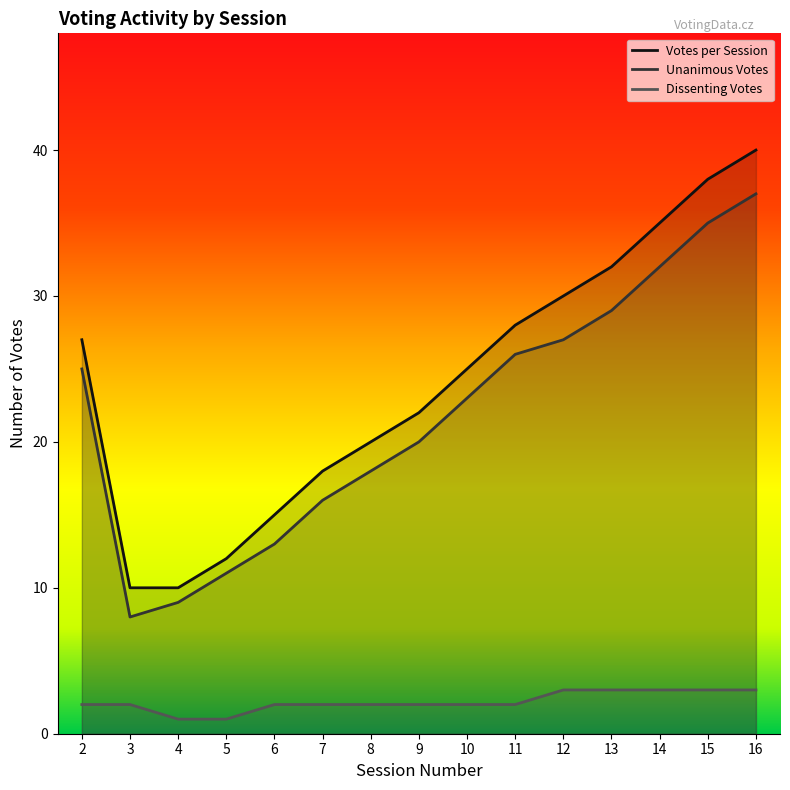

True or false: Unanimous Votes has a value of 6 at 9.

False